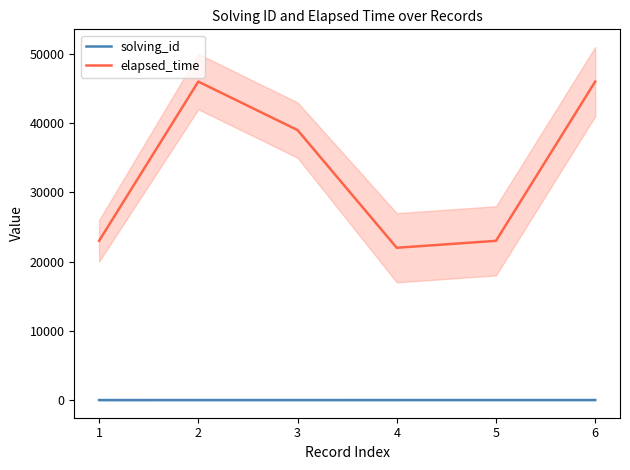

How many lines are shown in the chart?

2